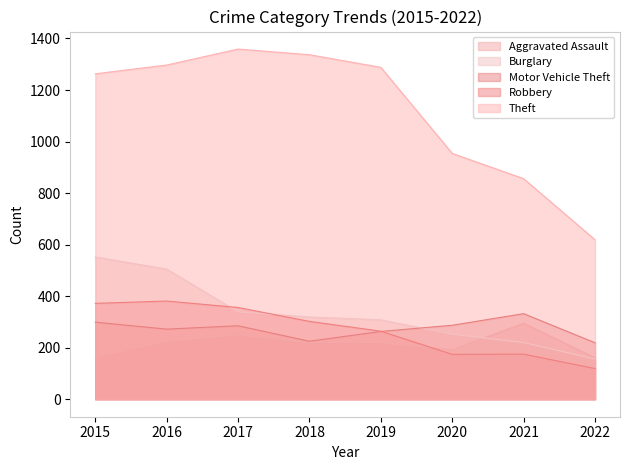

At which category does Theft reach its first local peak?

2017